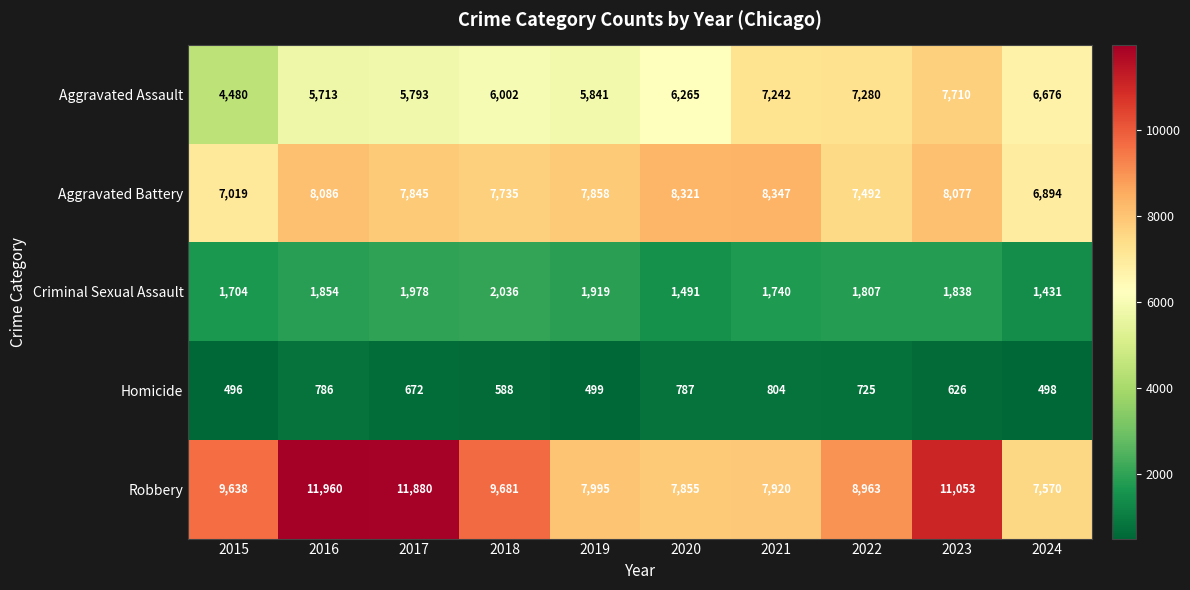

What is the difference between the maximum and minimum values in the Aggravated Assault series?

3230